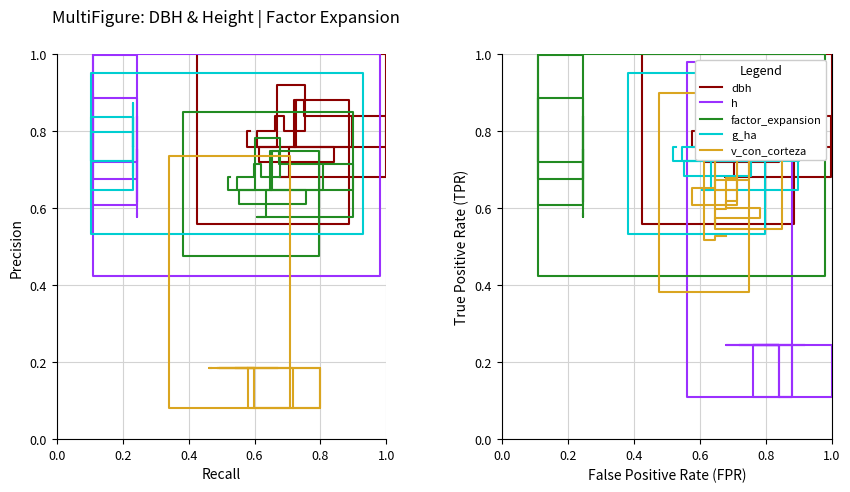

Count the dbh values in the range 0 to 1.

20